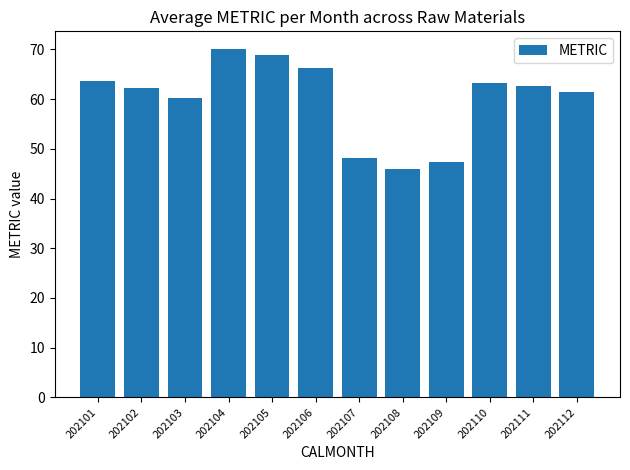

What is the difference between the maximum and second lowest values?

22.7